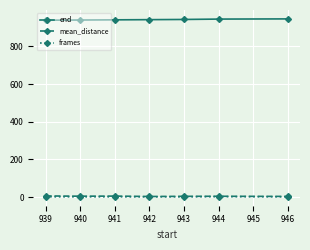

What is the difference between the second highest and second lowest values in the mean_distance series?

1.7